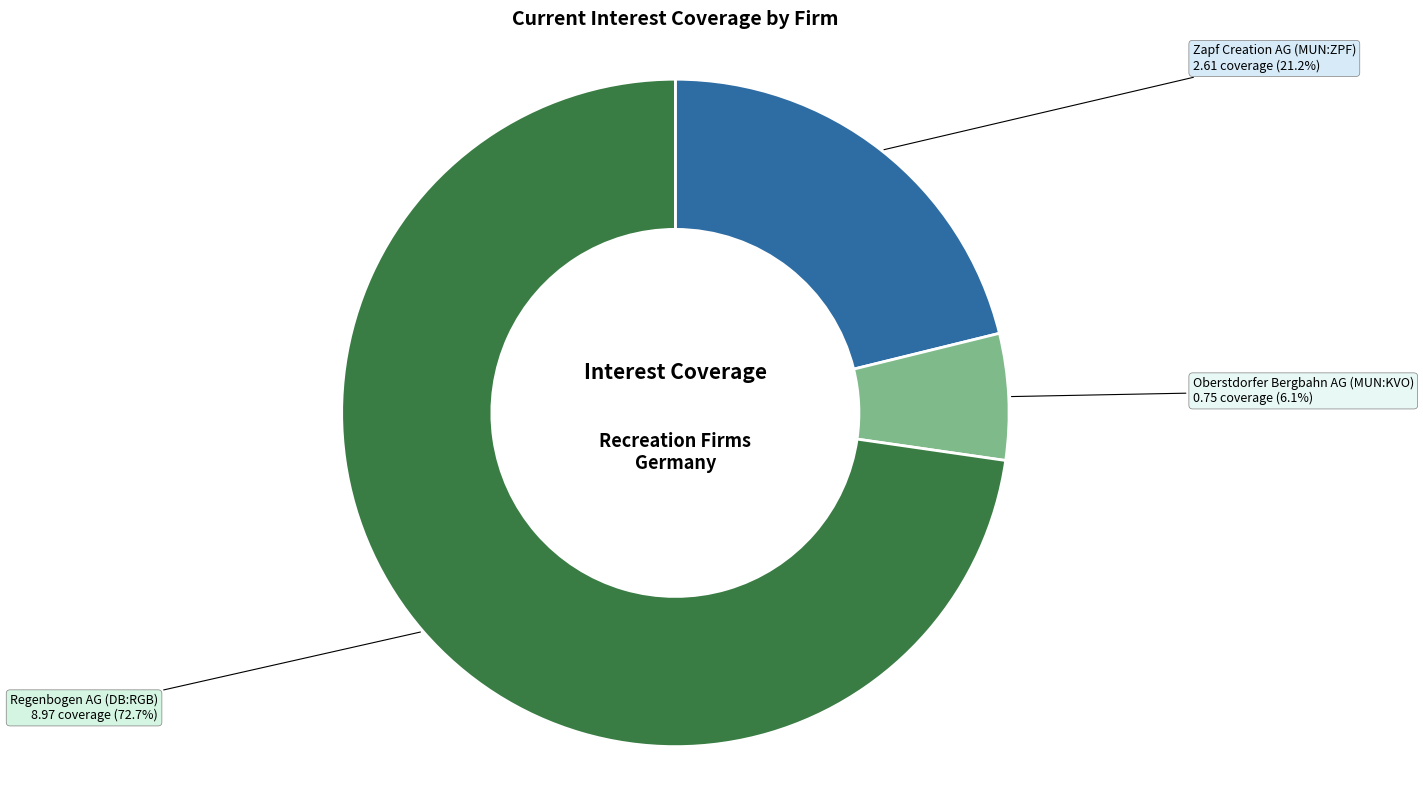

Does any single category account for the majority?

Yes